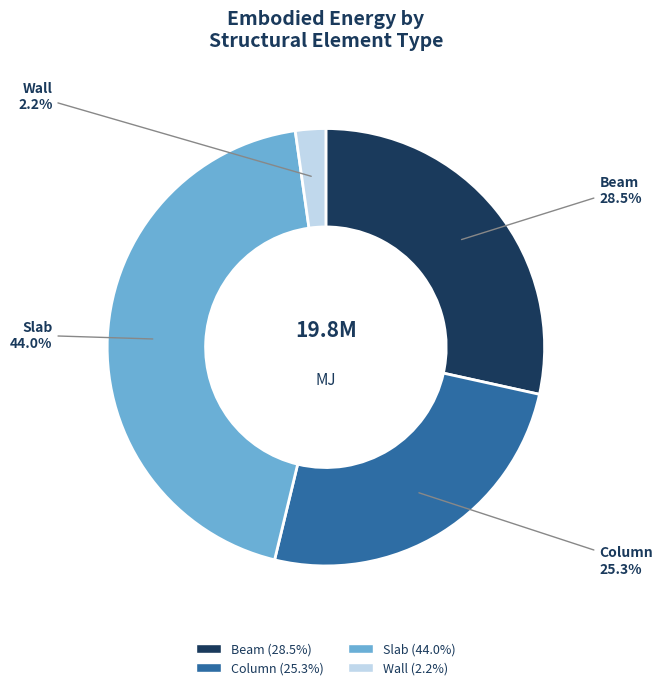

Between Slab and Wall, which is larger?

Slab